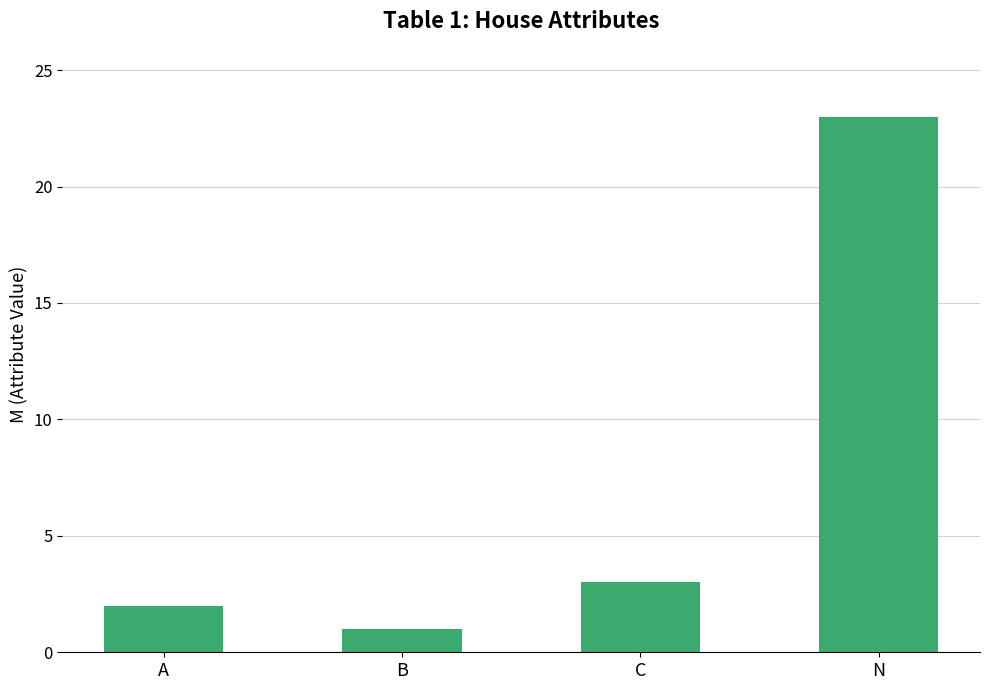

How many values are below 3?

2